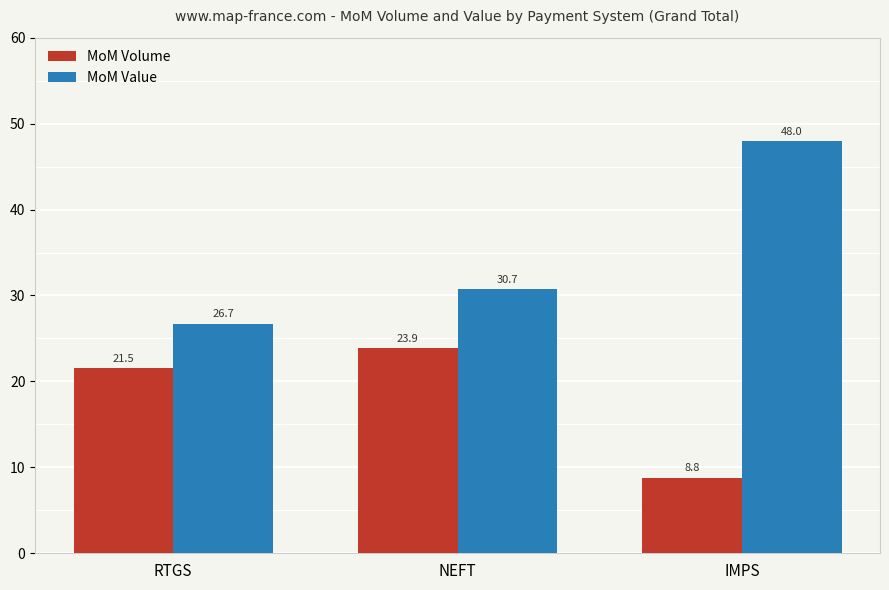

The value of MoM Value at RTGS is 47.7. True or false?

False